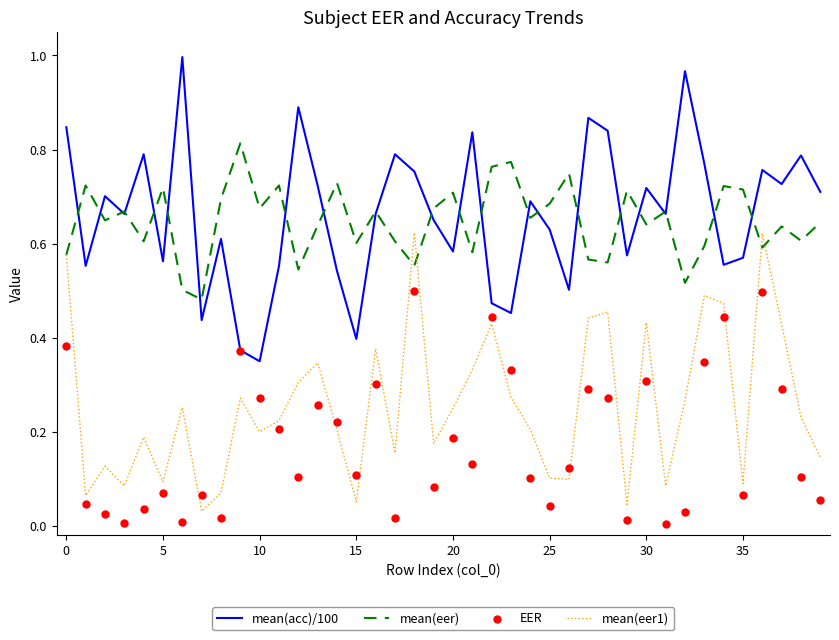

At how many categories does at least one series exceed 0?

40